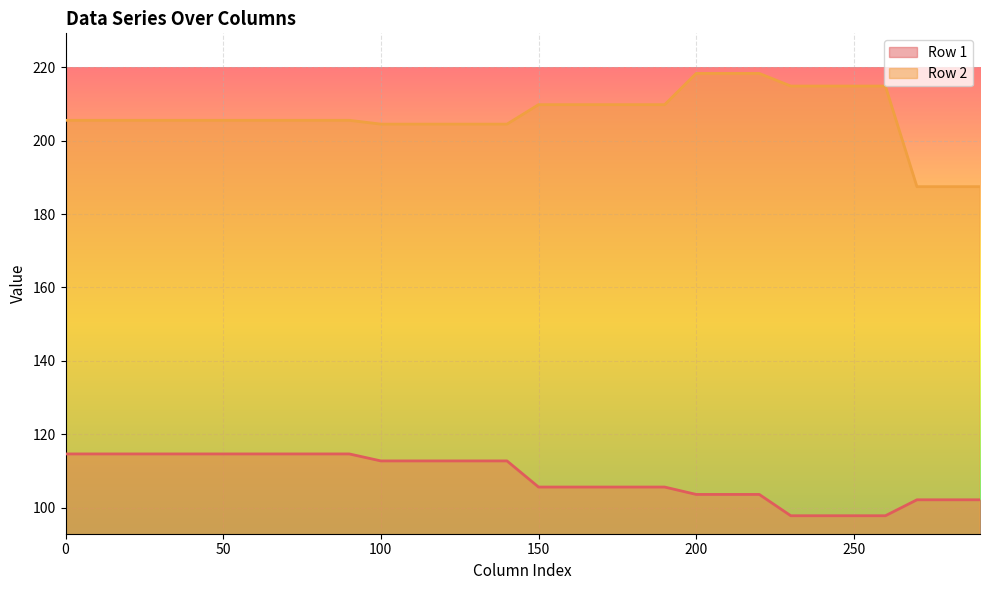

What is the maximum value for Row 2?

218.3